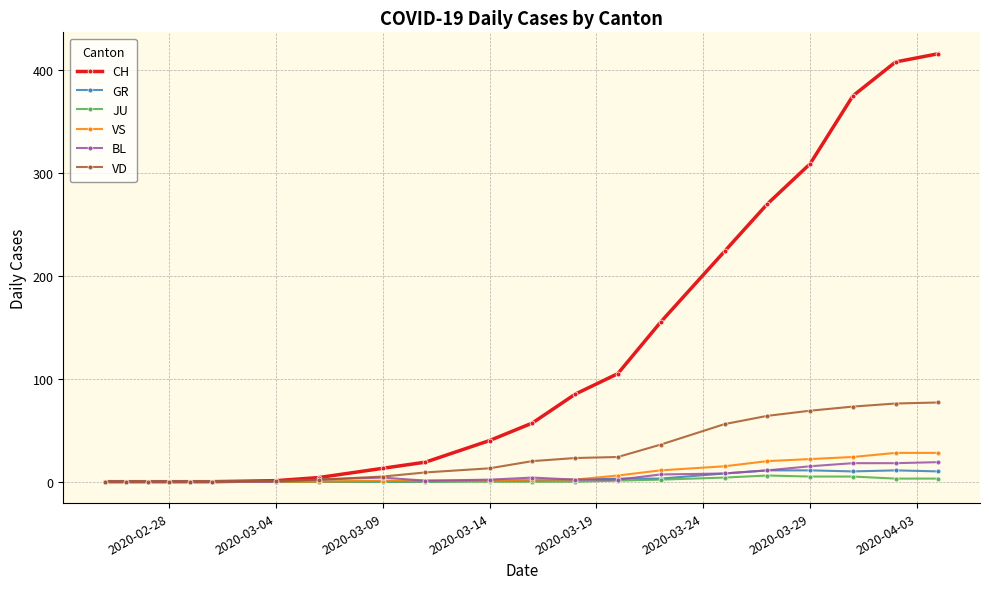

Is this an area chart (filled region under the line)?

No